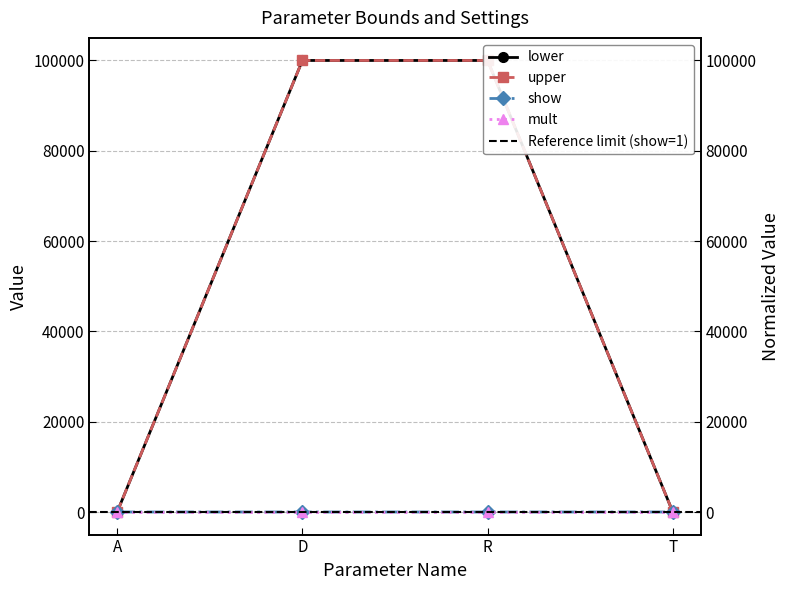

What is the value of the upper point at the 3rd from the left?

100000.0